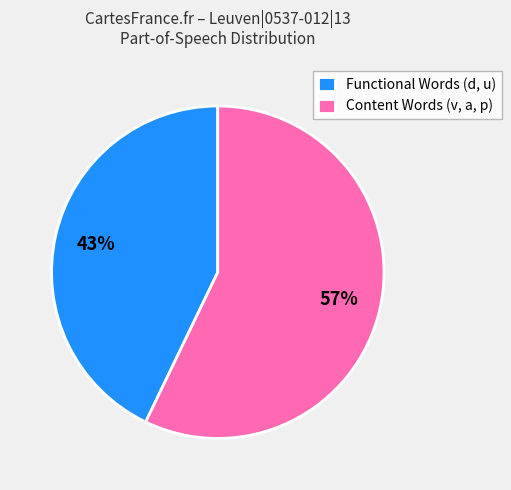

To the nearest percent, what is the average slice percentage?

50%